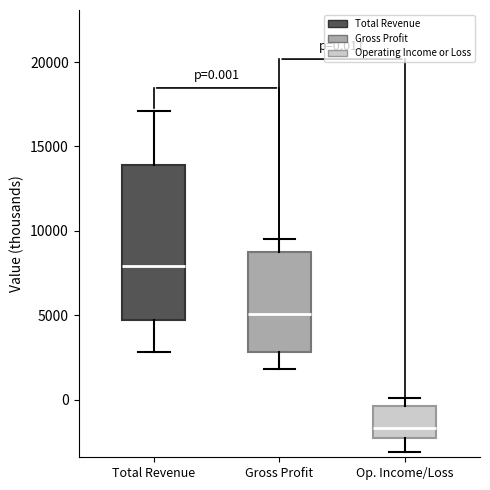

Which box's median line is the lowest?

Op. Income/Loss